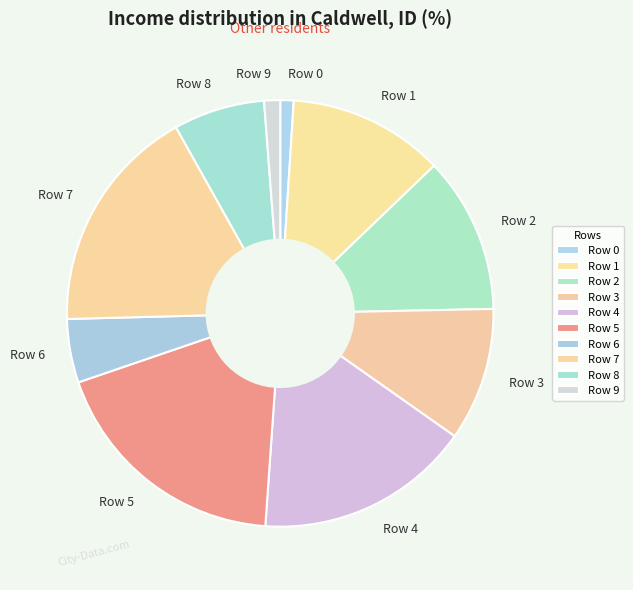

How many segments does this pie chart have?

10